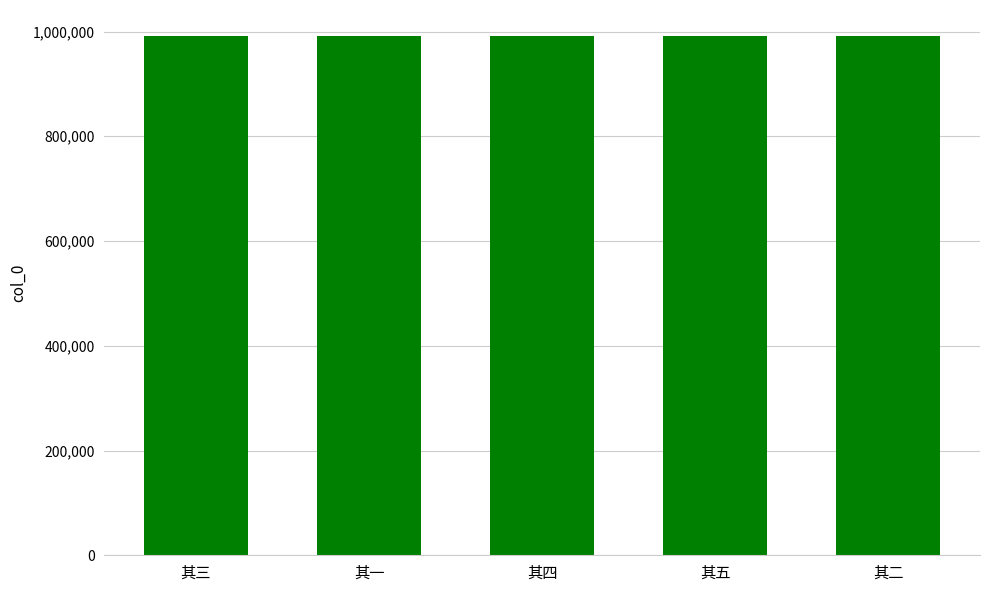

Is it true that the value at 其一 is 1575366?

False